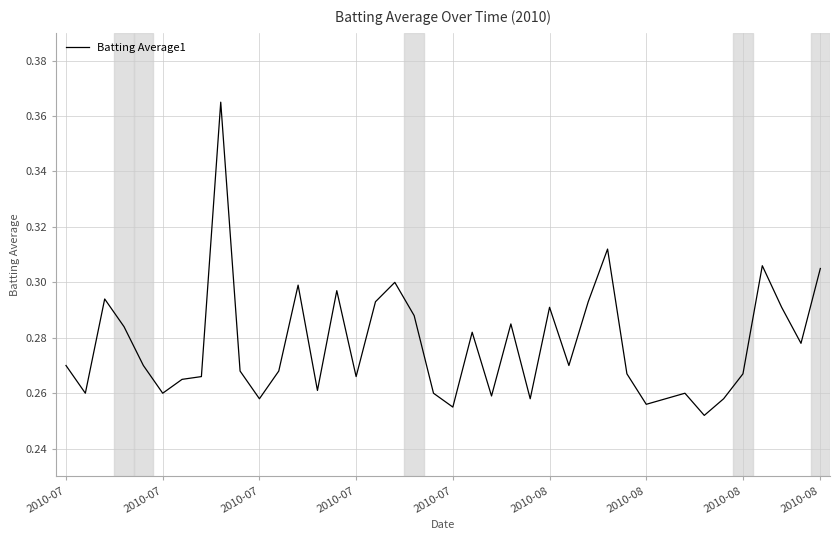

How many lines are shown in the chart?

1